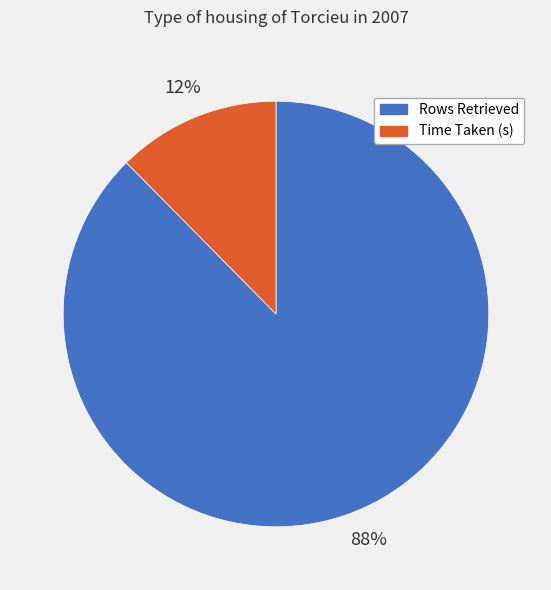

To the nearest percent, what is the average slice percentage?

50%